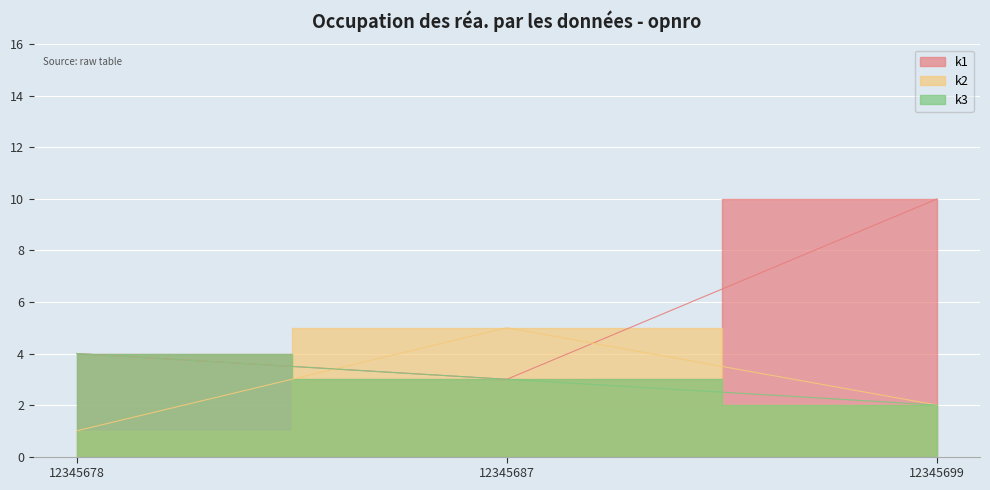

Which series changed the most between 12345687 and 12345699?

k1